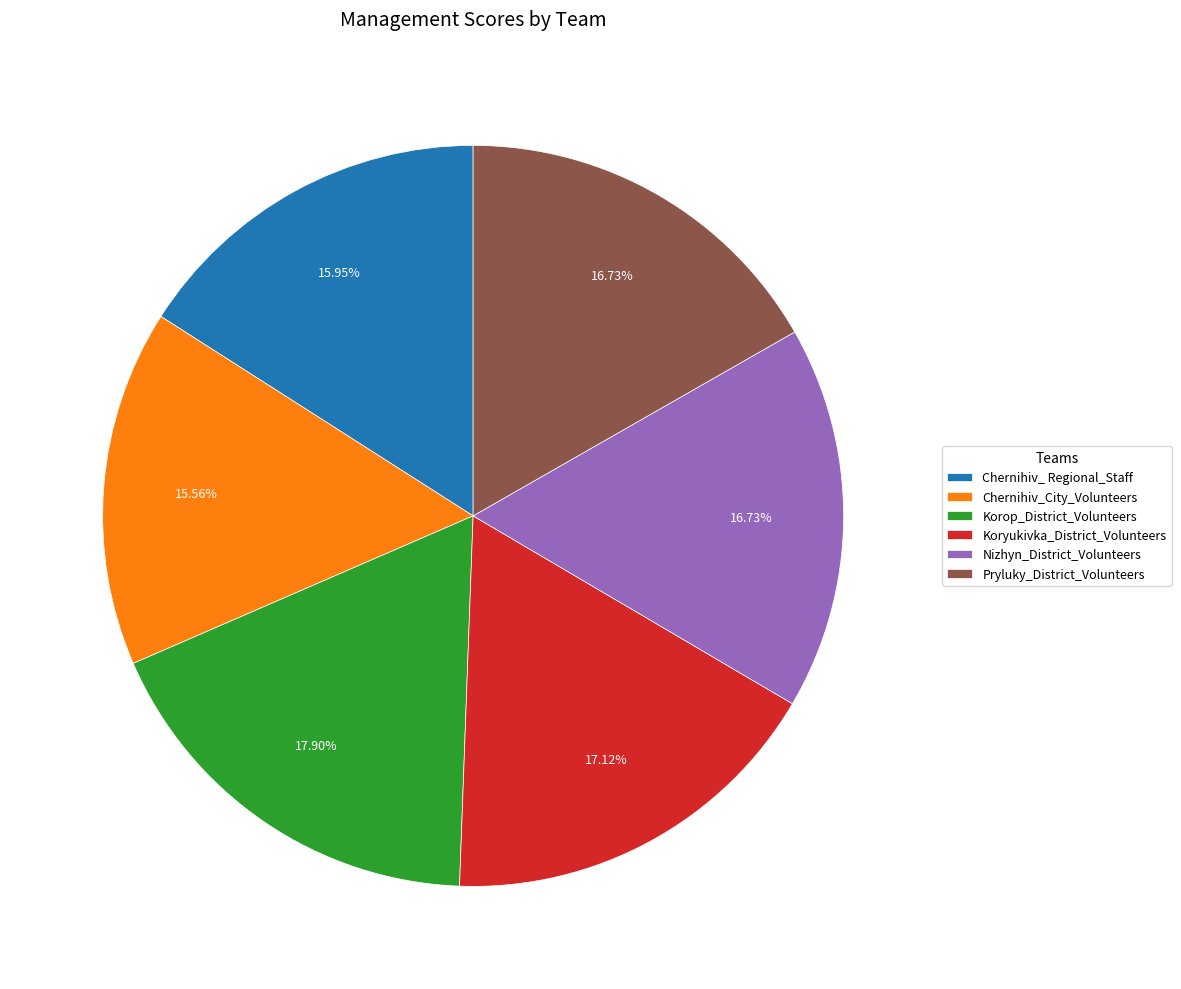

To the nearest percent, what portion does Korop_District_Volunteers represent?

18%